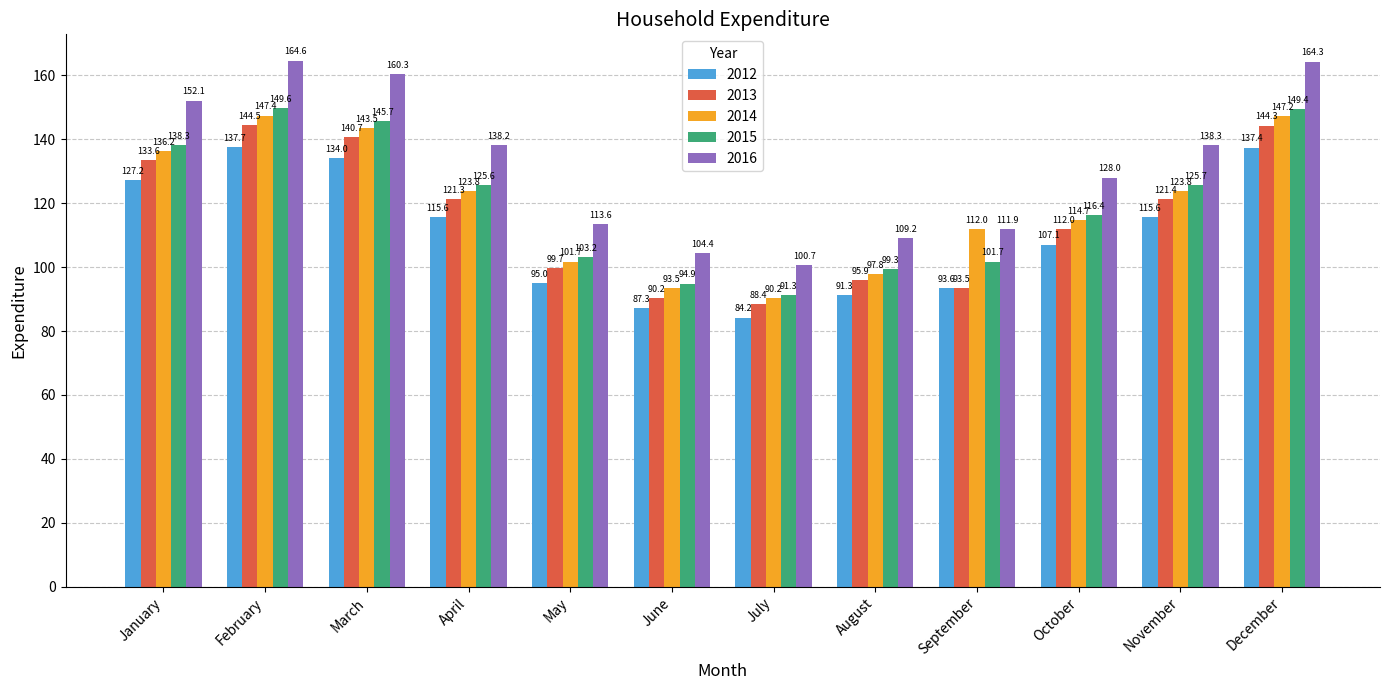

The value of 2015 at May is 103.2. True or false?

True